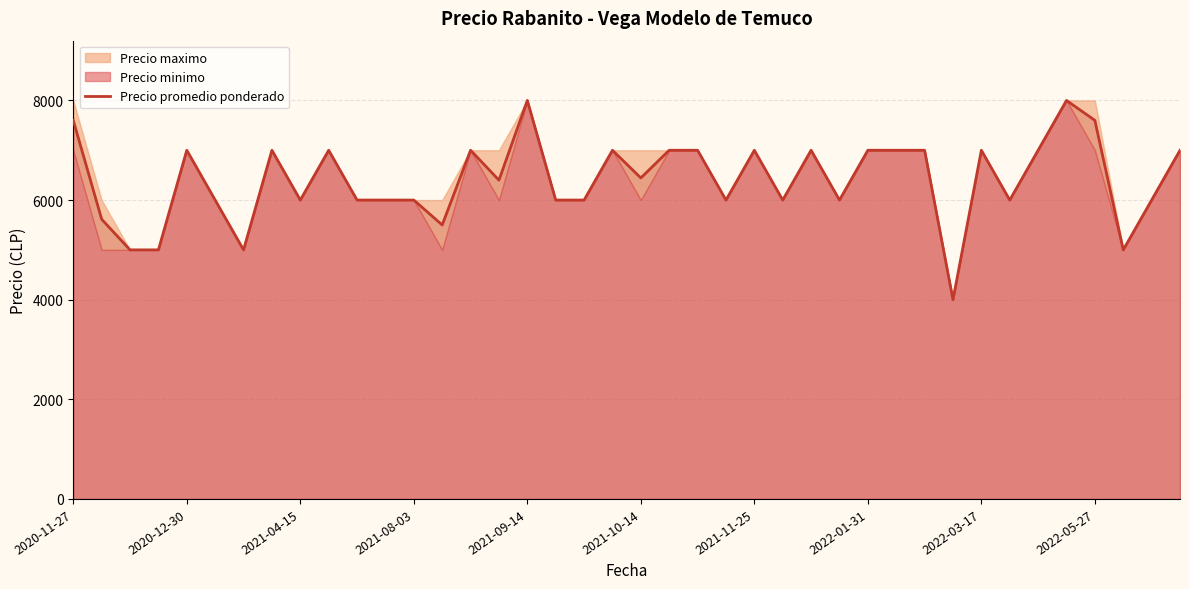

The value at 30 is 7000. True or false?

True